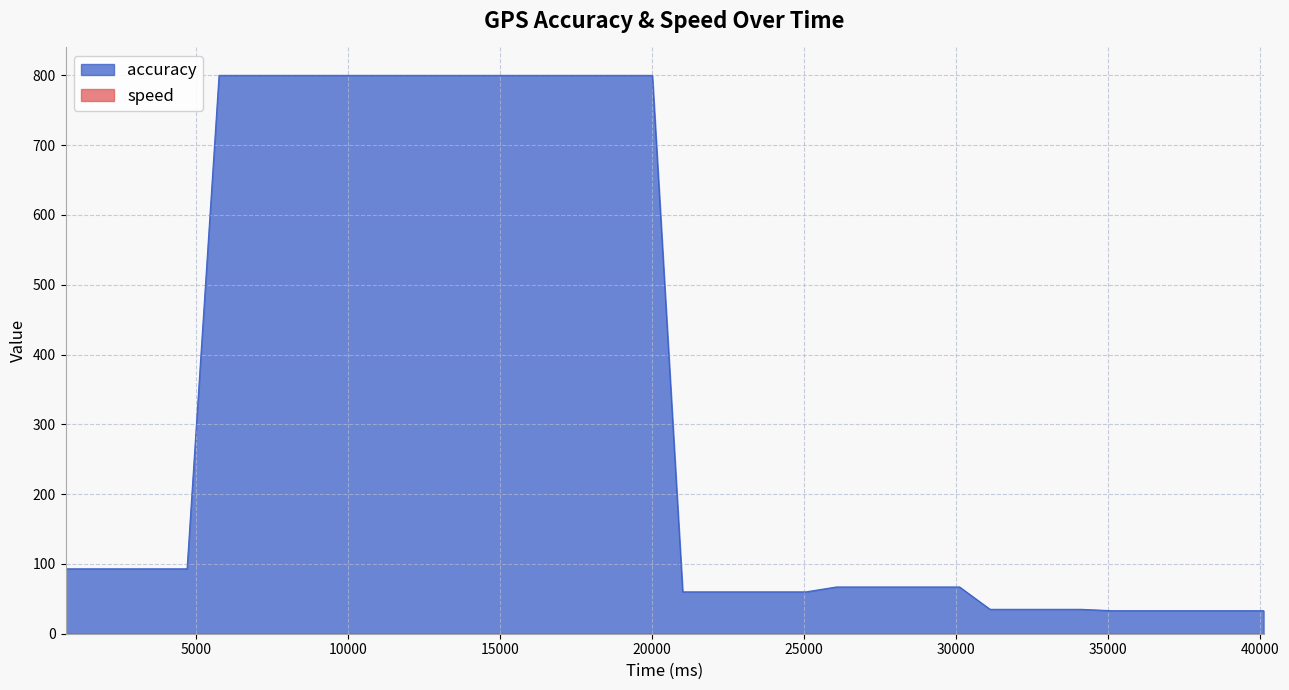

Where does the data first go above 93?

5764